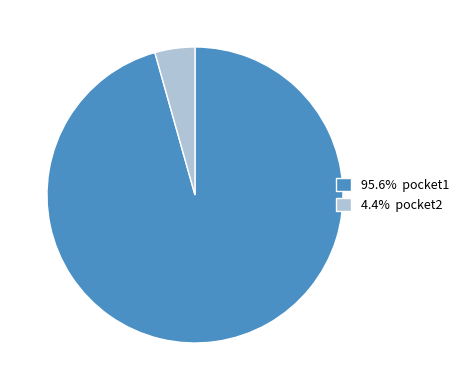

Approximately how many times larger is the value at 95.6% pocket1 compared to 4.4% pocket2?

21.9